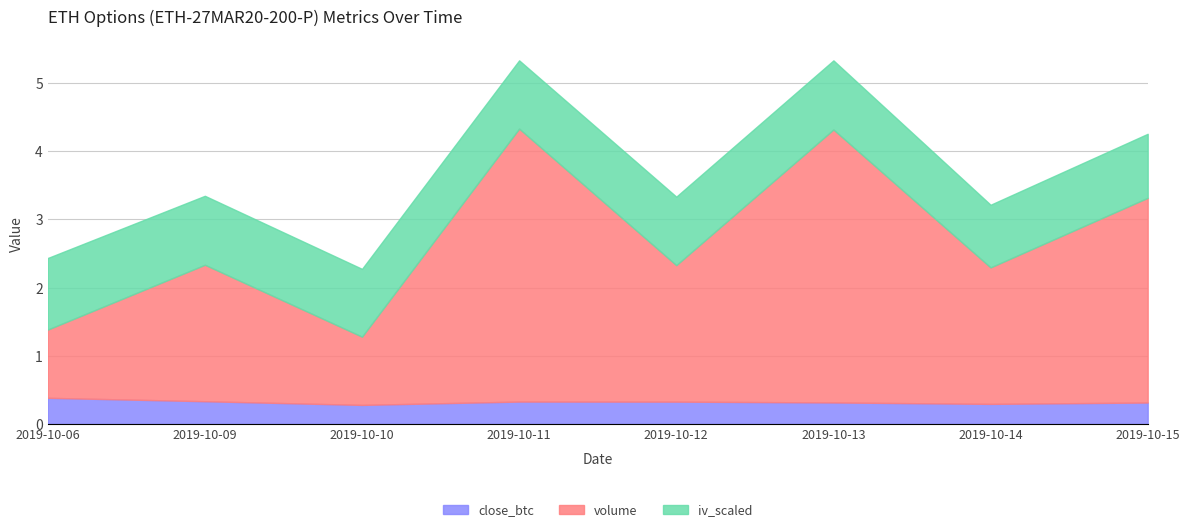

What is the total value across all series at 2019-10-14?

3.2